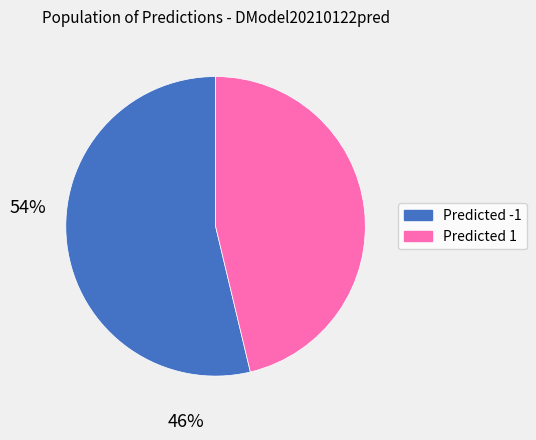

Is there a majority slice in this chart?

Yes